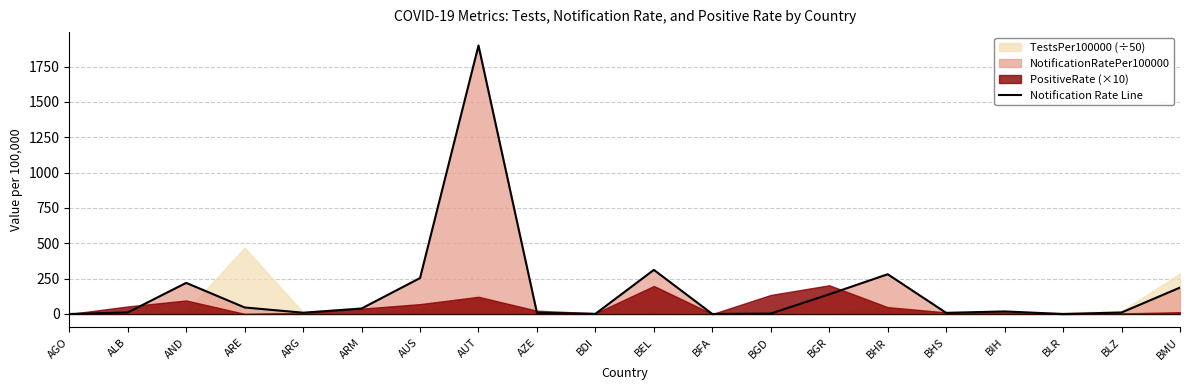

Which label corresponds to the smallest value in the chart?

AGO